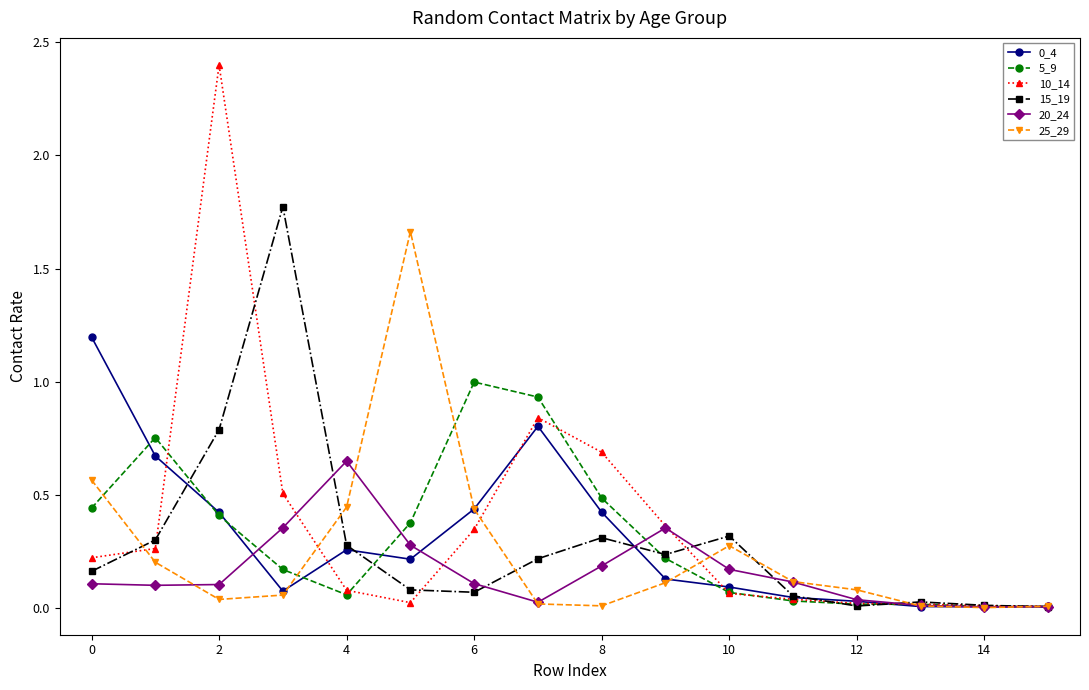

What is the maximum value shown in the chart?

2.4